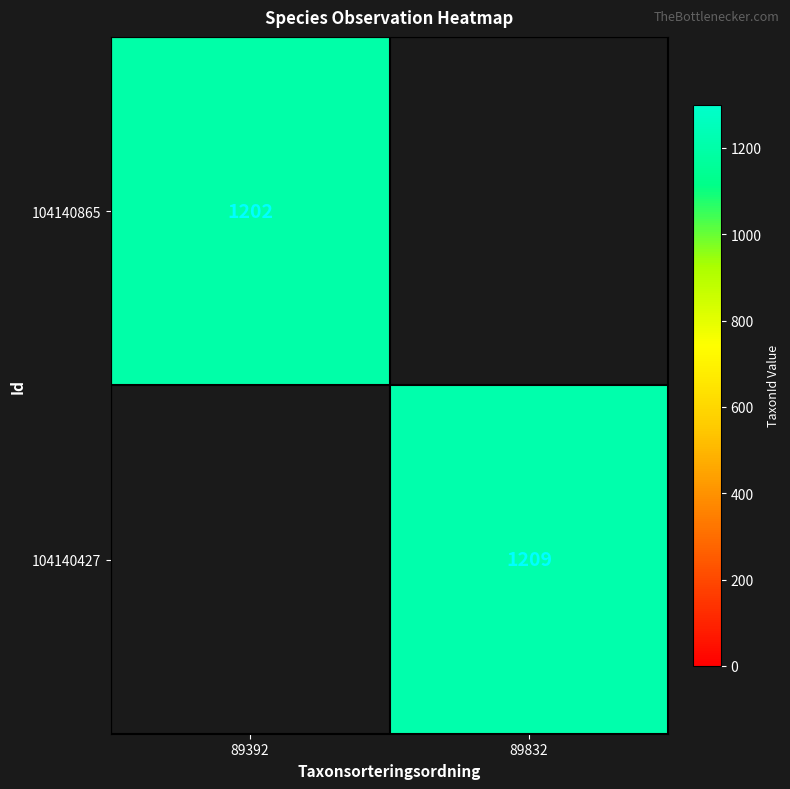

The 104140865 series shows 1202 at 89392. True or false?

True